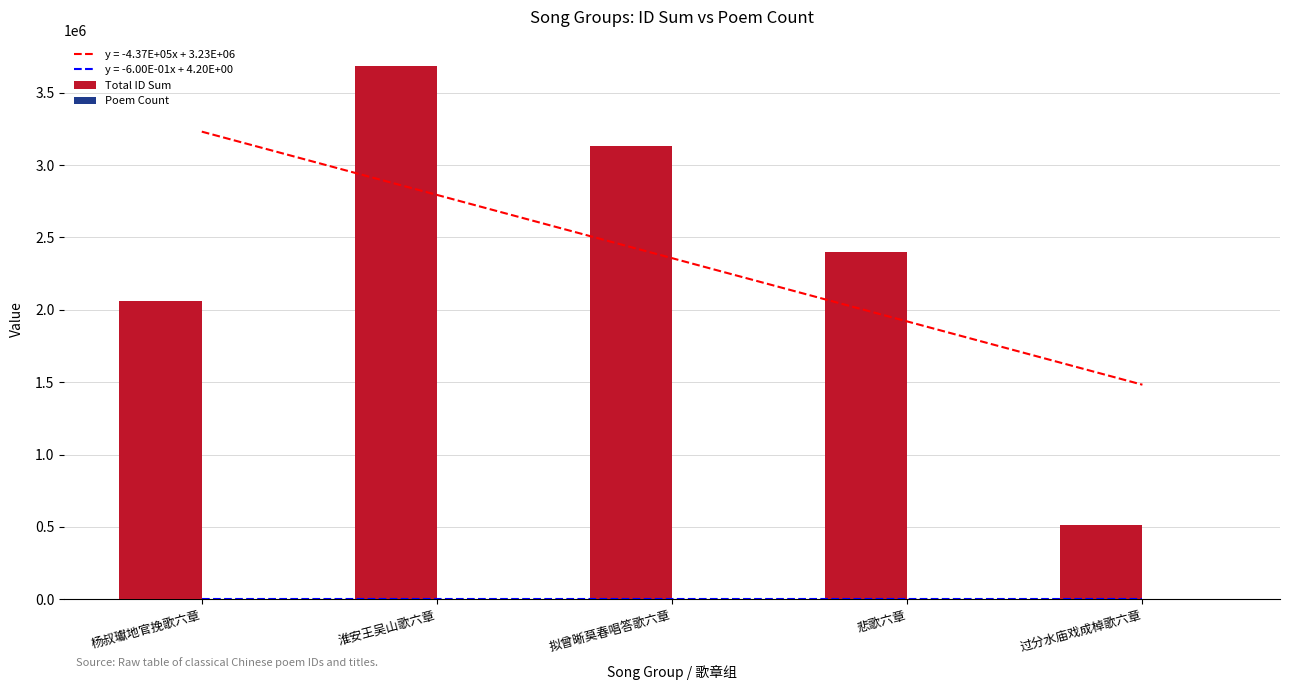

How many bars are there in total?

10